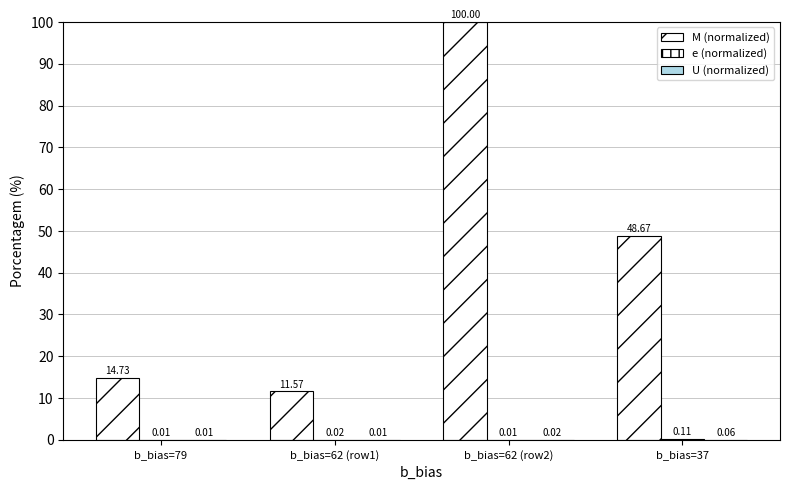

Does the chart contain any negative values?

No